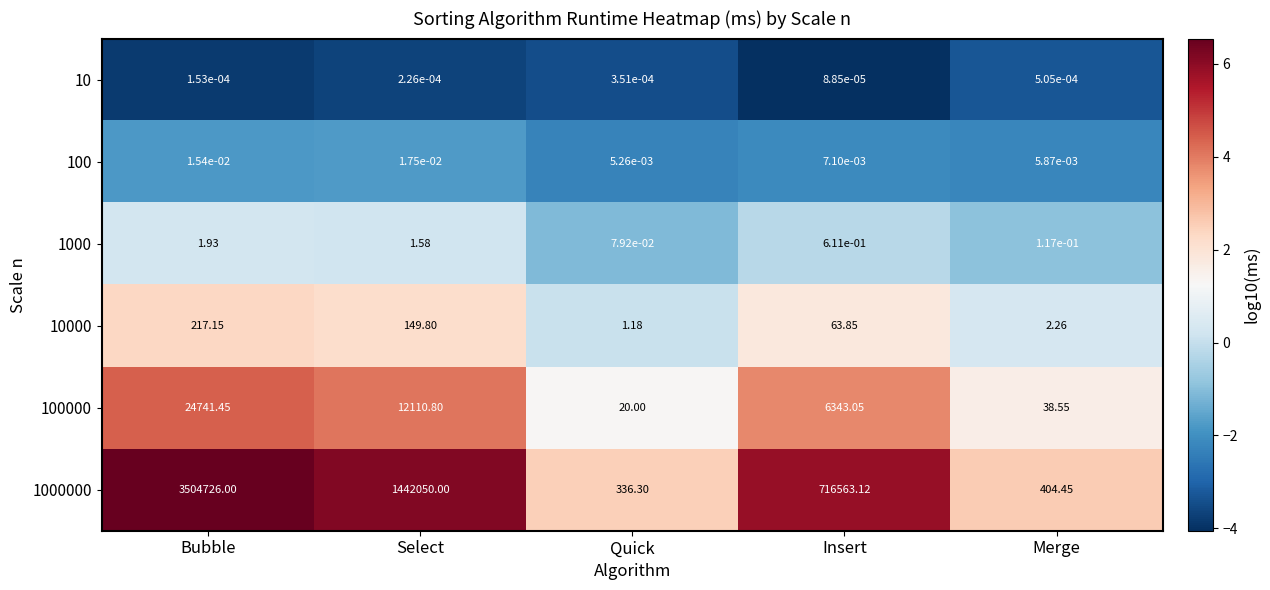

Is the value of 100000 at Merge greater than the value of 100 at Quick?

Yes